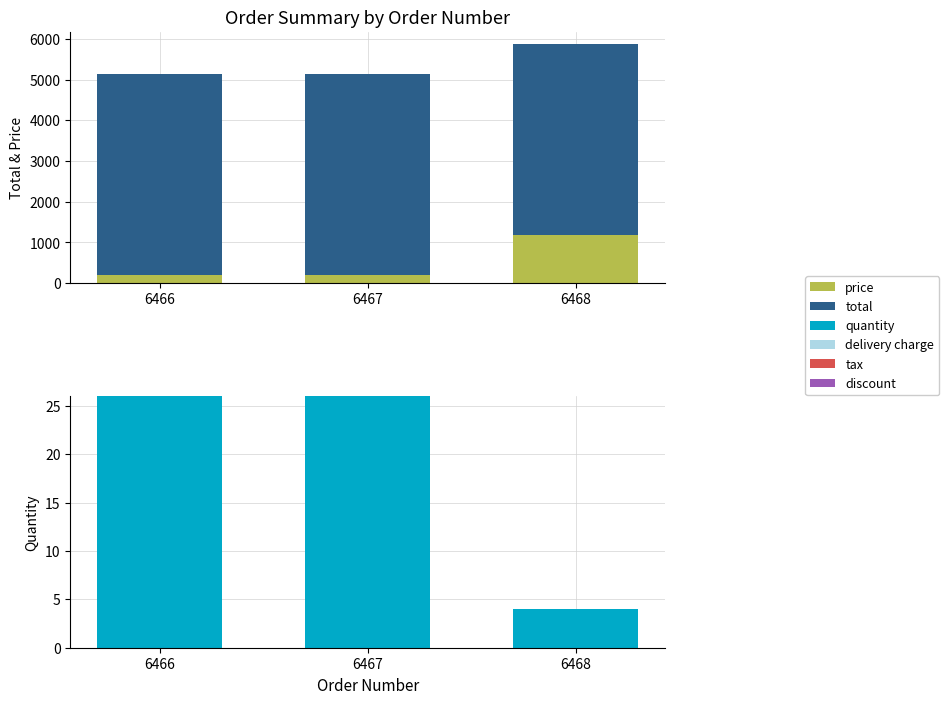

Which has a higher value, 6468 or 6466?

6468